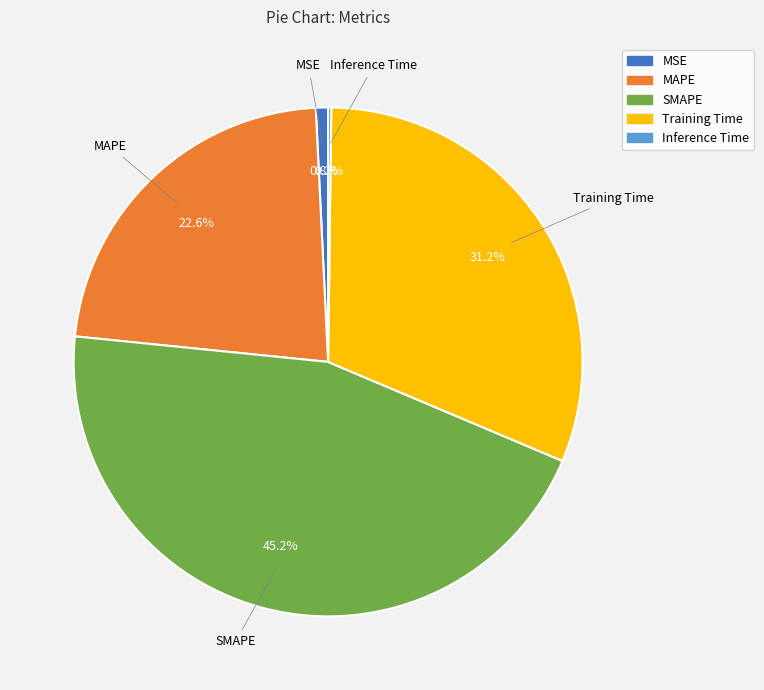

Combined, do Training Time and SMAPE account for over 50%?

Yes